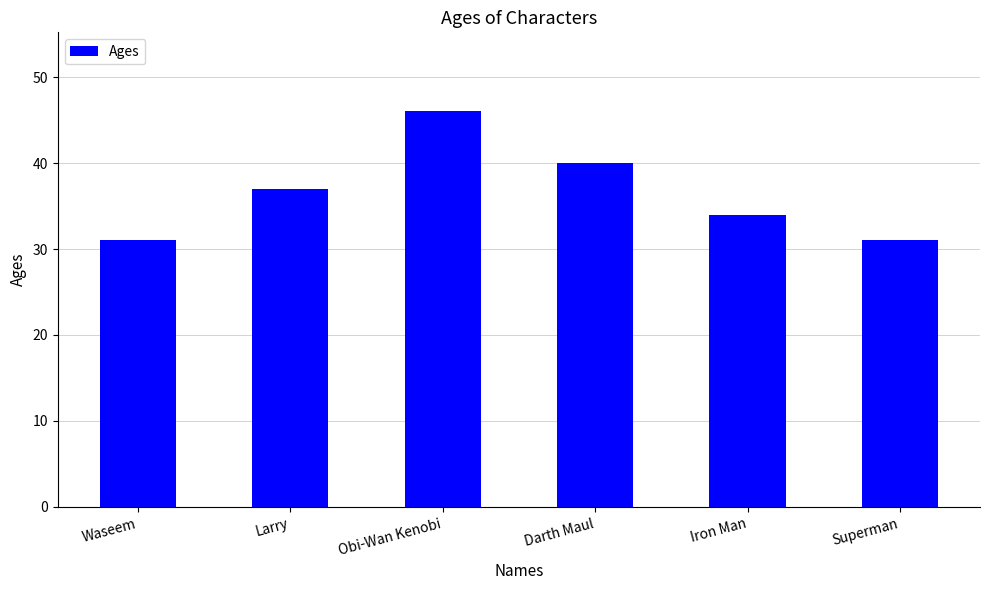

True or false: the data shows 55 at Iron Man.

False